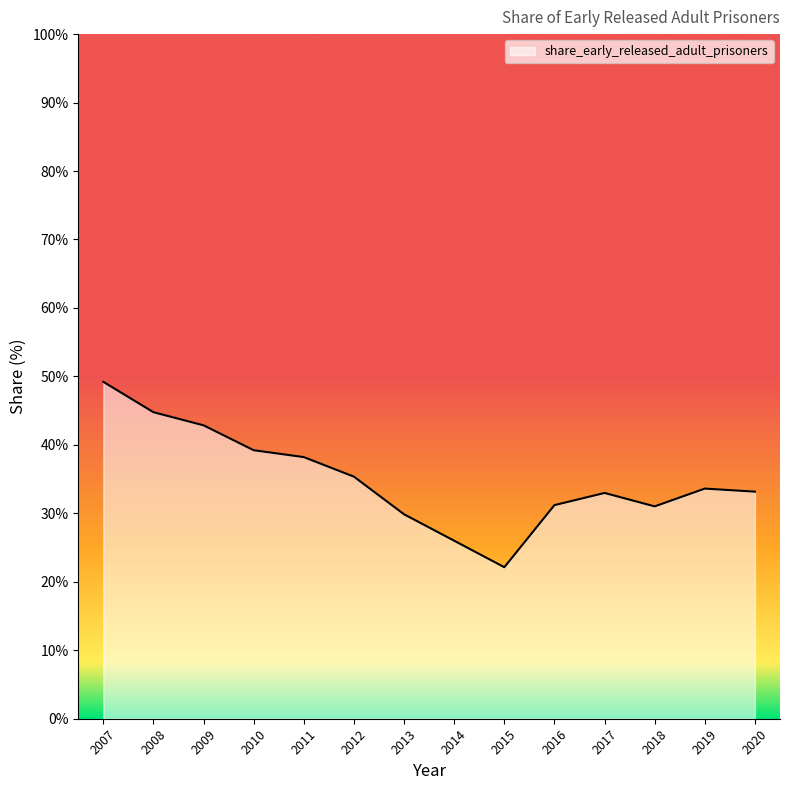

What is the difference between the values at 2018 and 2010?

8.2